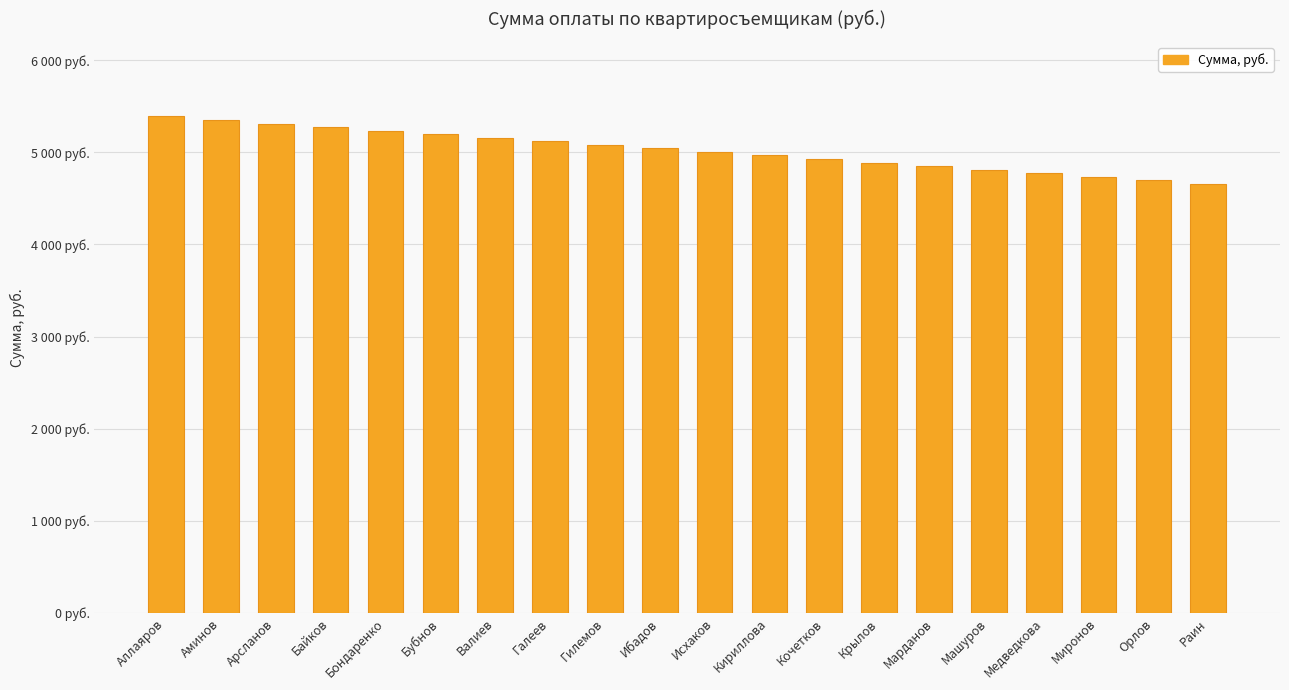

Does the chart contain any negative values?

No